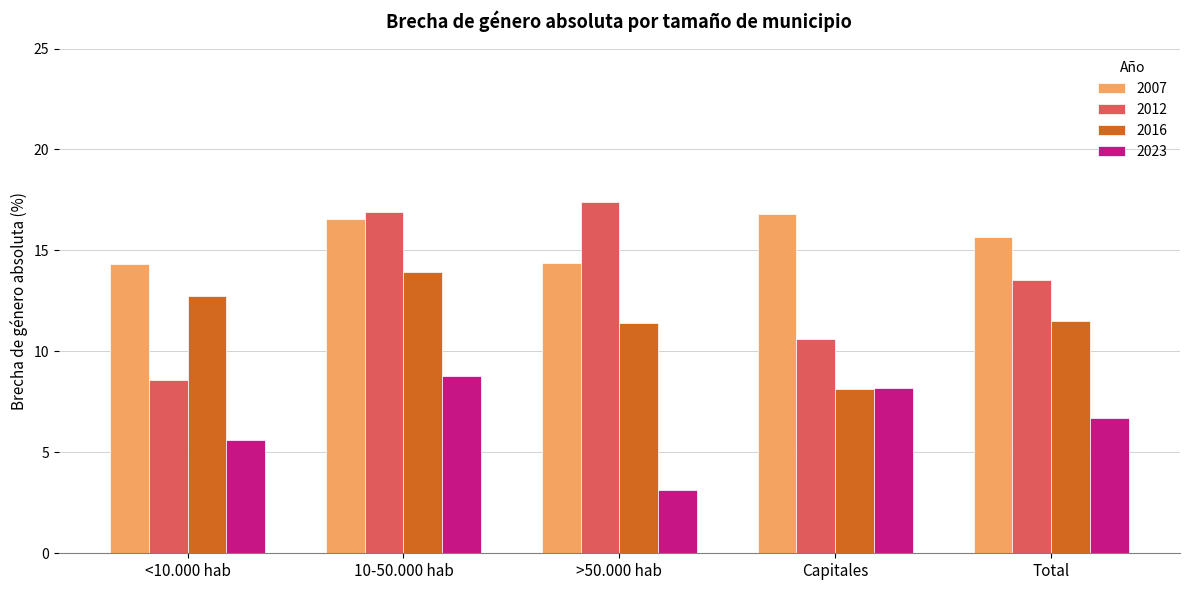

Count the number of categories in the chart.

5